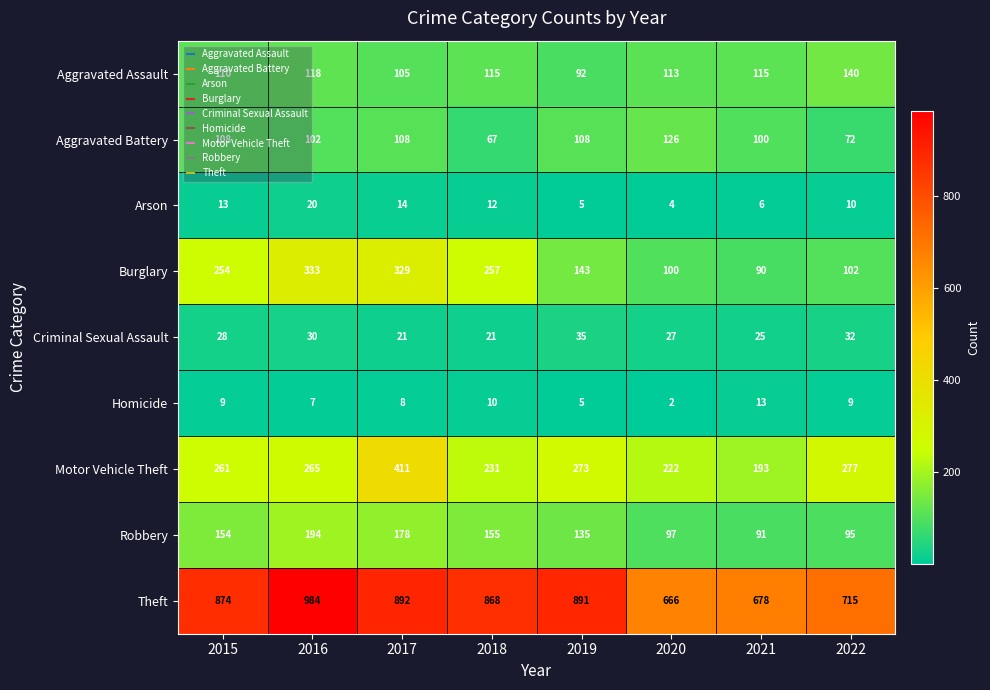

What is the sum of the Arson values at 2015 and 2022?

23